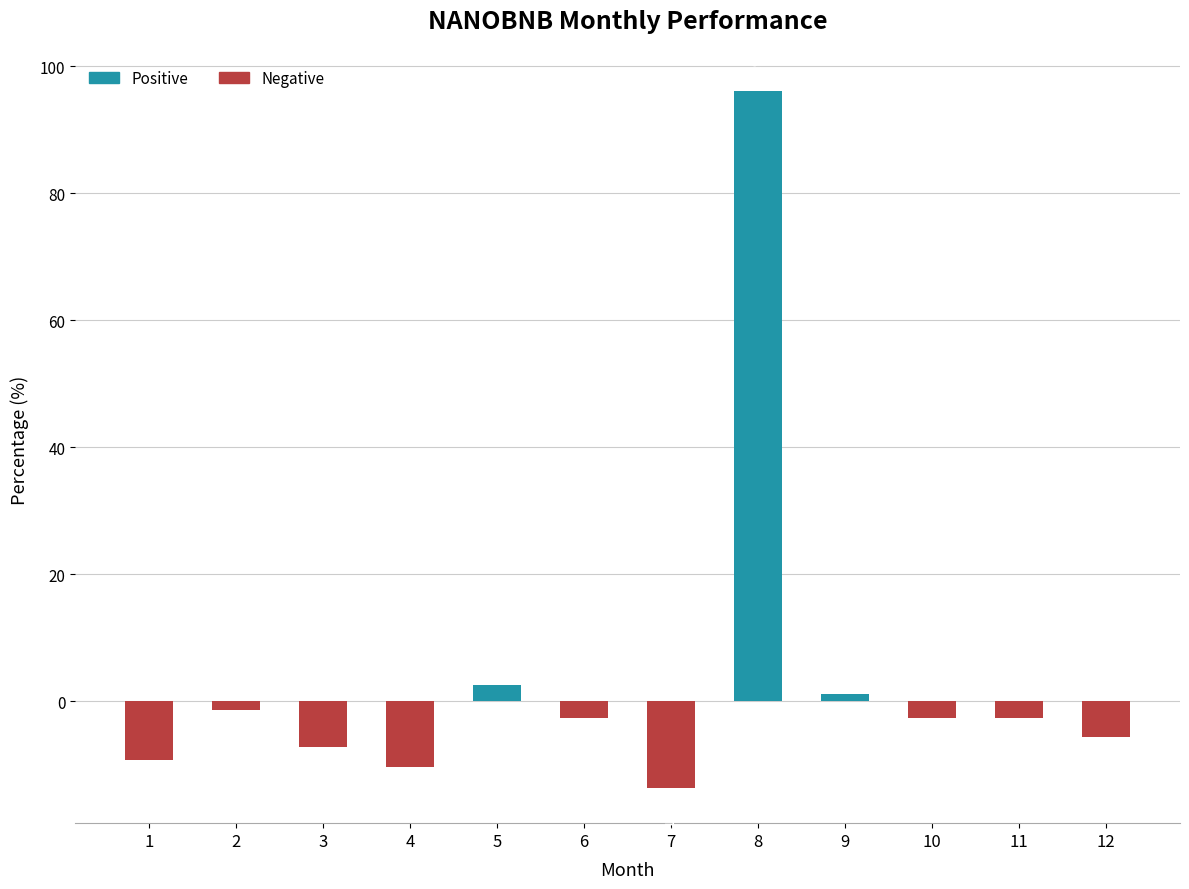

What is the value of the 10th bar from the left?

-2.6